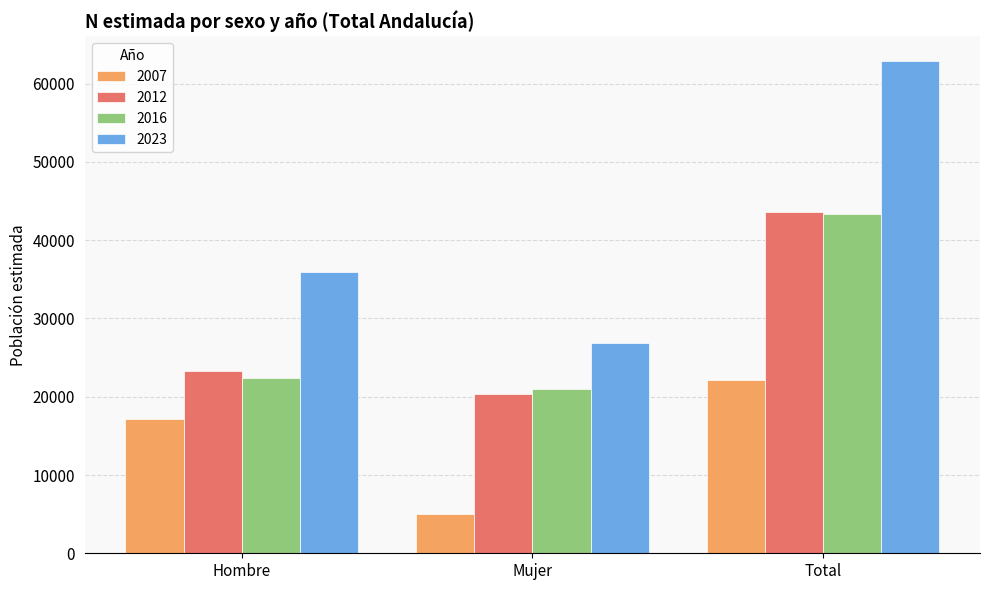

At which label is 2023 closest to 44913?

Hombre